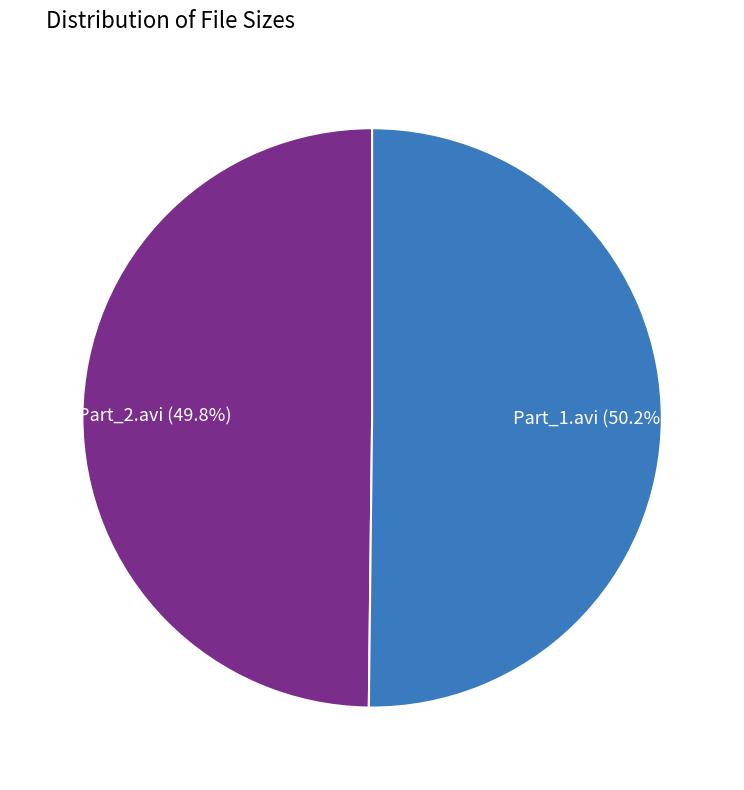

Is there a majority slice in this chart?

Yes